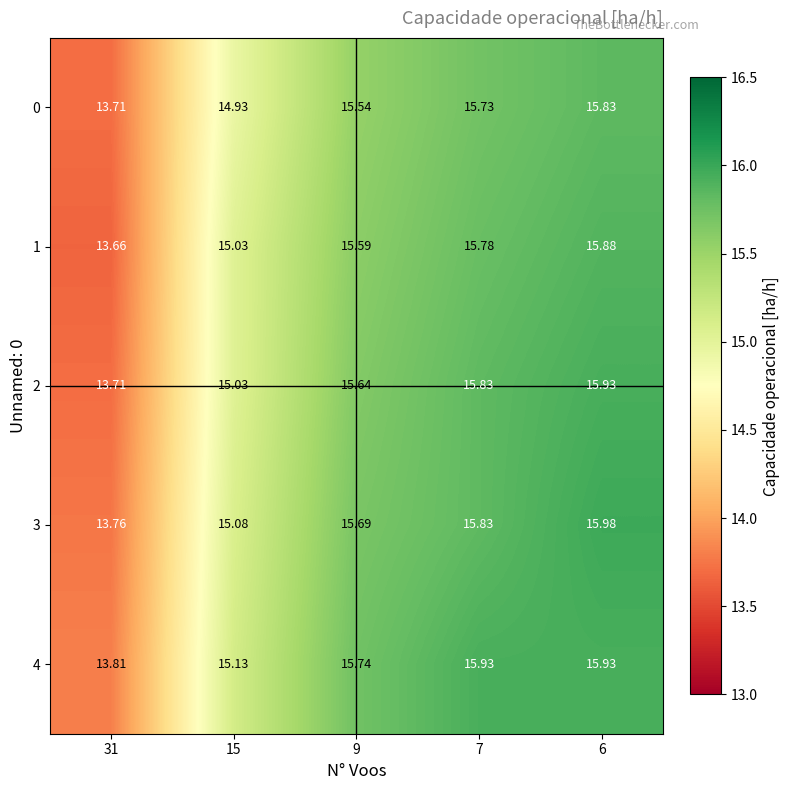

Is the value of 2 at 31 greater than the value of 0 at 15?

No